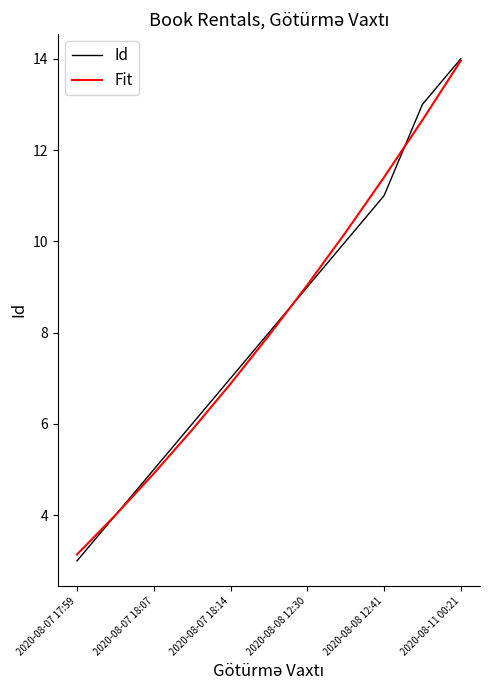

Which series has the largest range (max minus min)?

Id